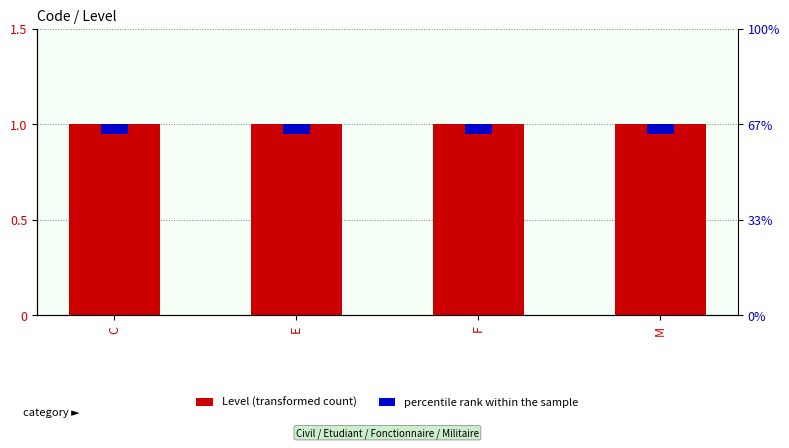

Does the chart contain stacked bars?

No